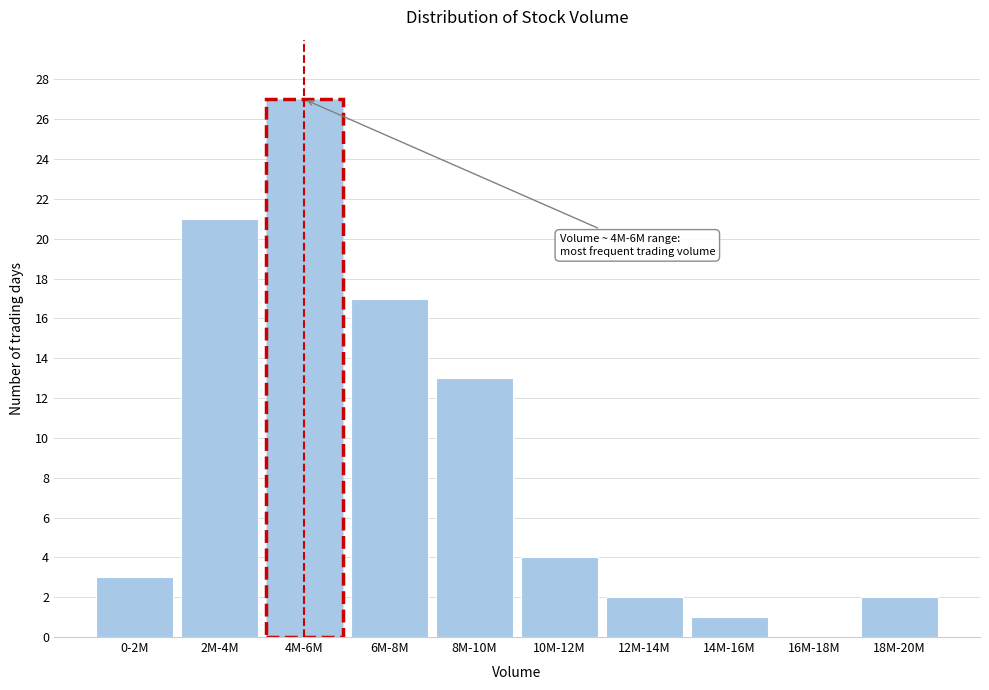

Reading right to left, extract all data points from this chart.

18M-20M=2	16M-18M=0	14M-16M=1	12M-14M=2	10M-12M=4	8M-10M=13	6M-8M=17	4M-6M=27	2M-4M=21	0-2M=3